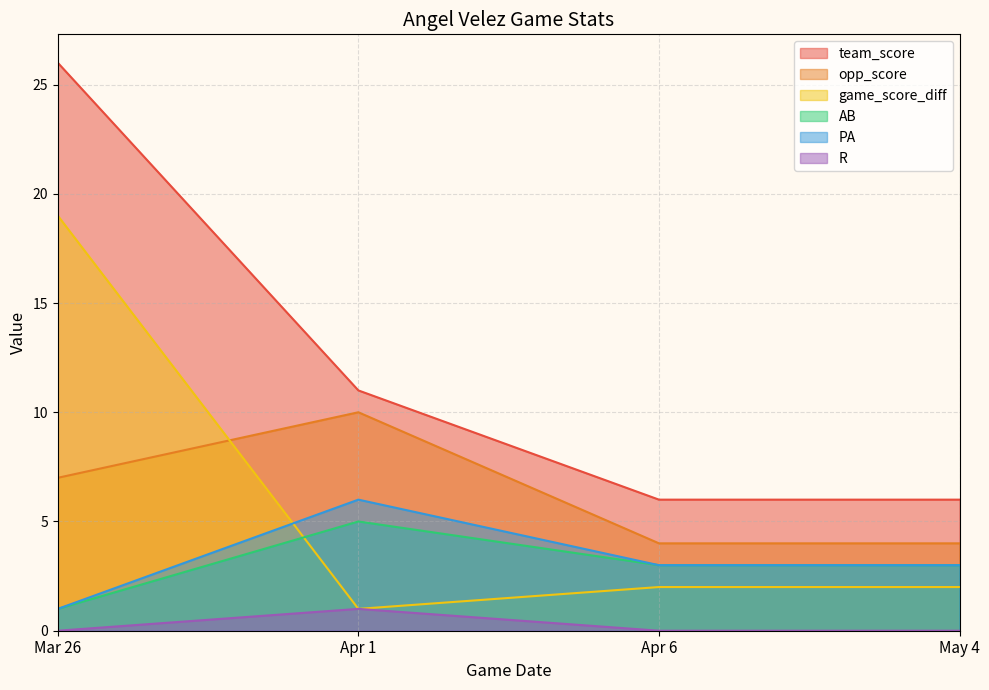

What position from the left is May 4?

4